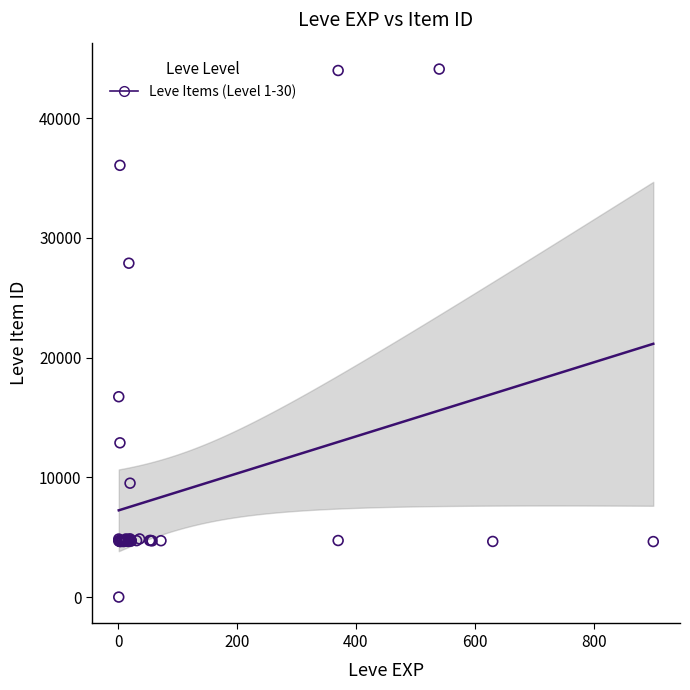

What Y value in the scatter plot is closest to 22050?

16734